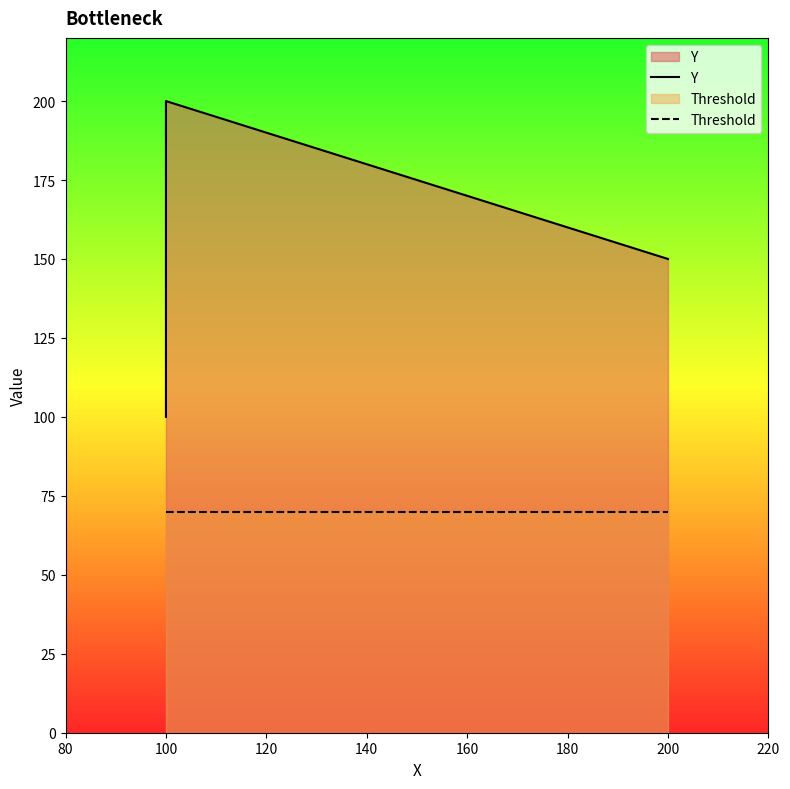

At which label does Y first exceed 150?

100